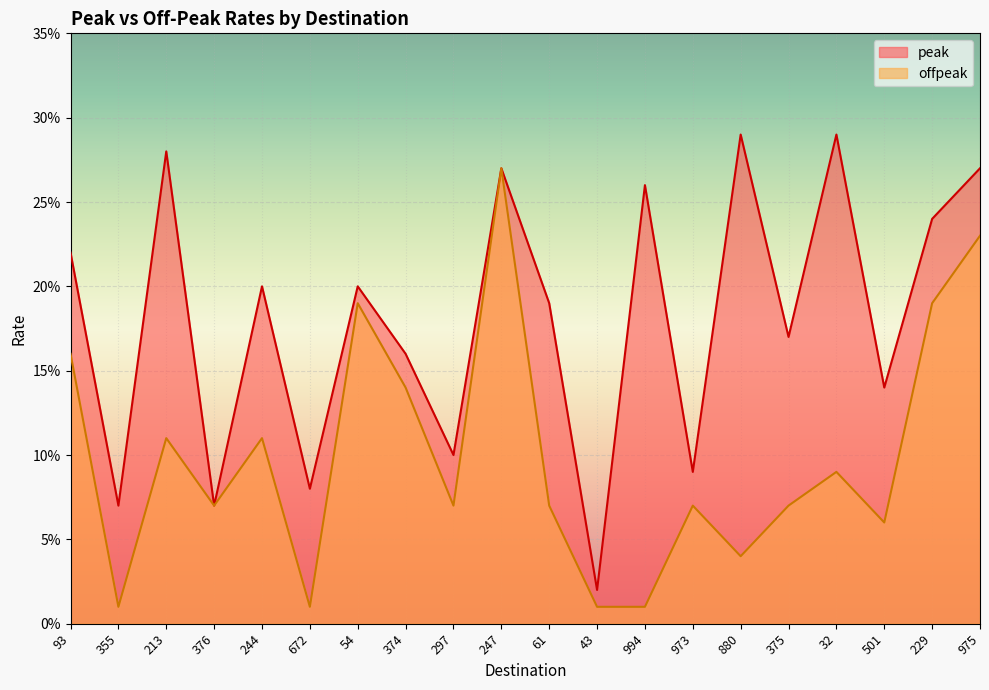

What is the highest value of the offpeak series?

0.3